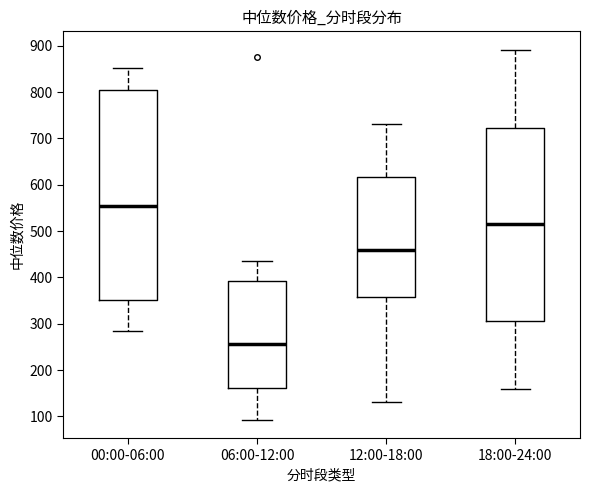

Which box has the highest median line?

00:00-06:00